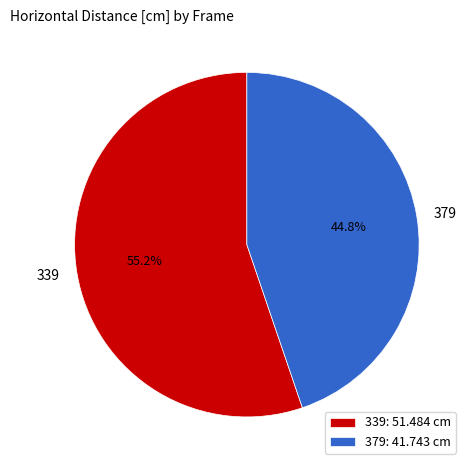

Is it true that 379 is 38% of the pie?

False